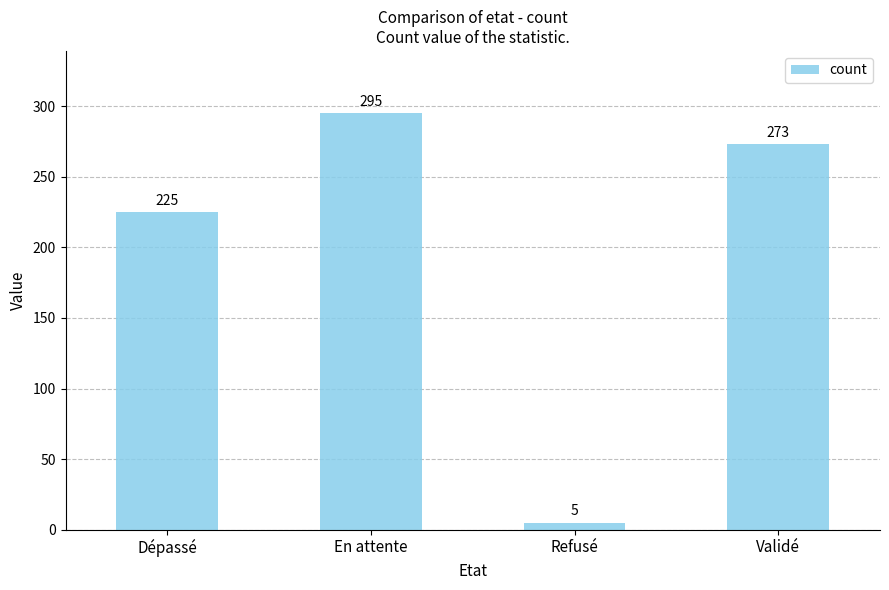

What is the greatest value displayed?

295